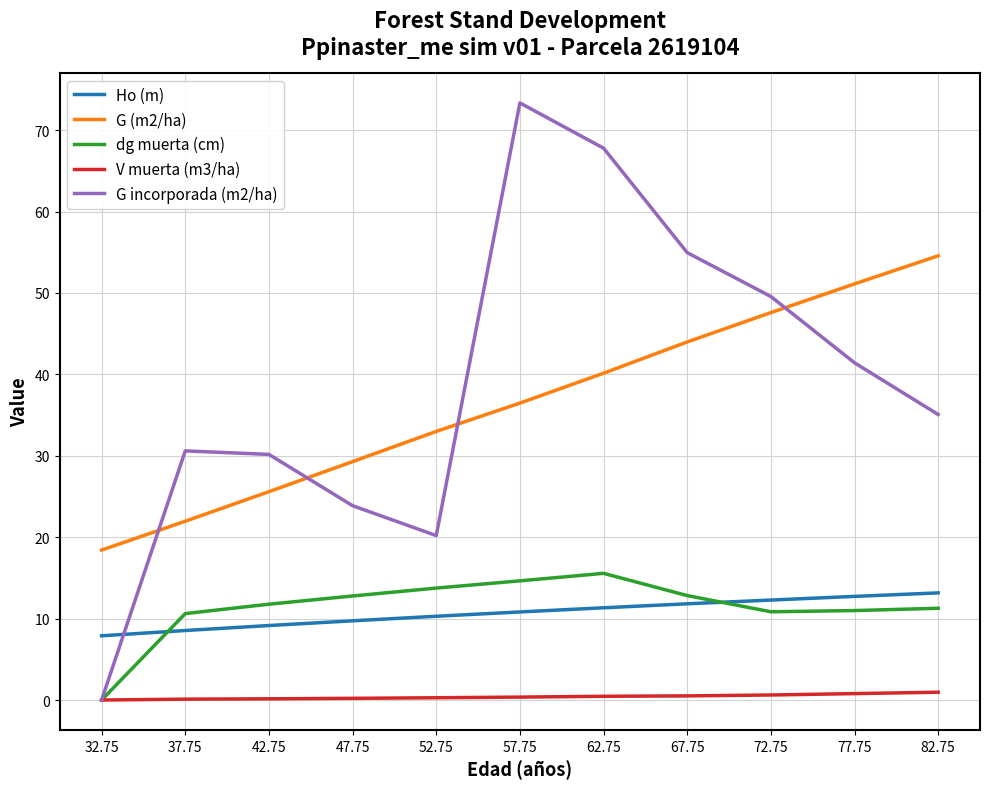

Which series has the widest spread of values?

G incorporada (m2/ha)